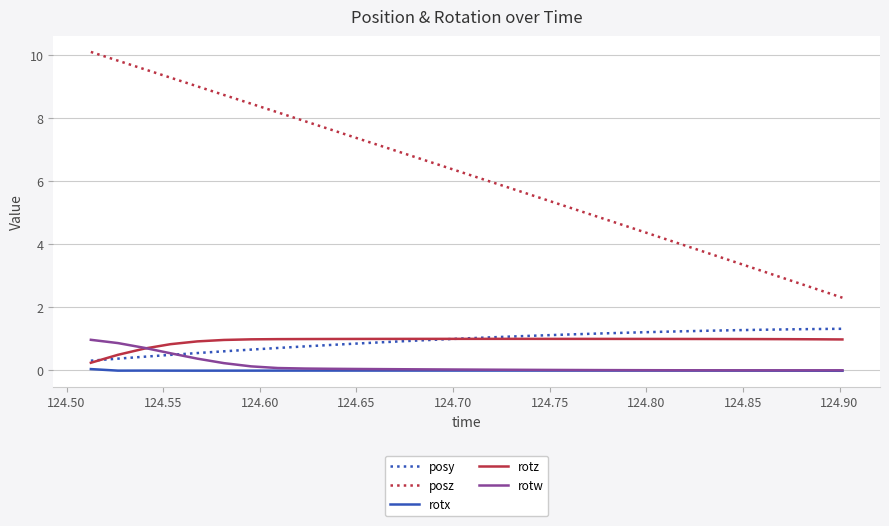

Which series has the largest range (max minus min)?

posz